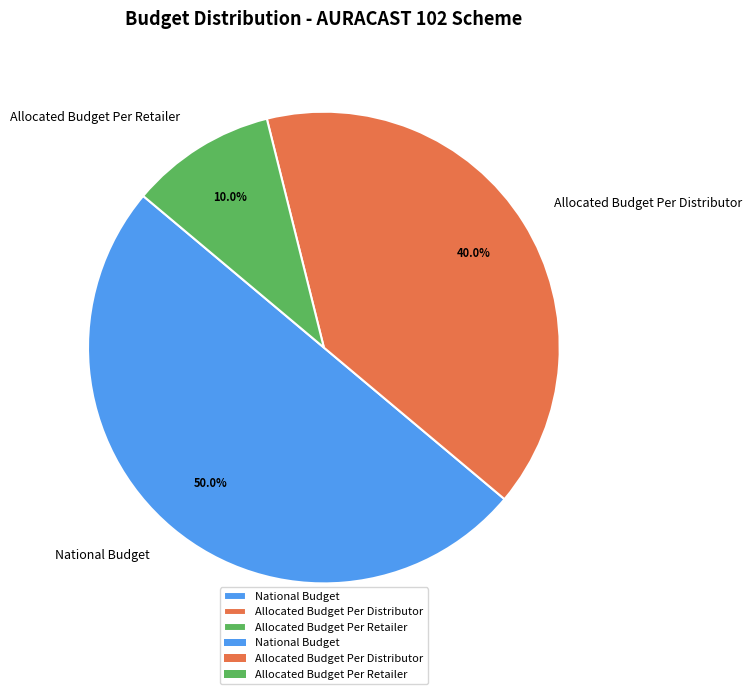

To the nearest percent, what is the combined percentage of Allocated Budget Per Retailer and National Budget?

60%